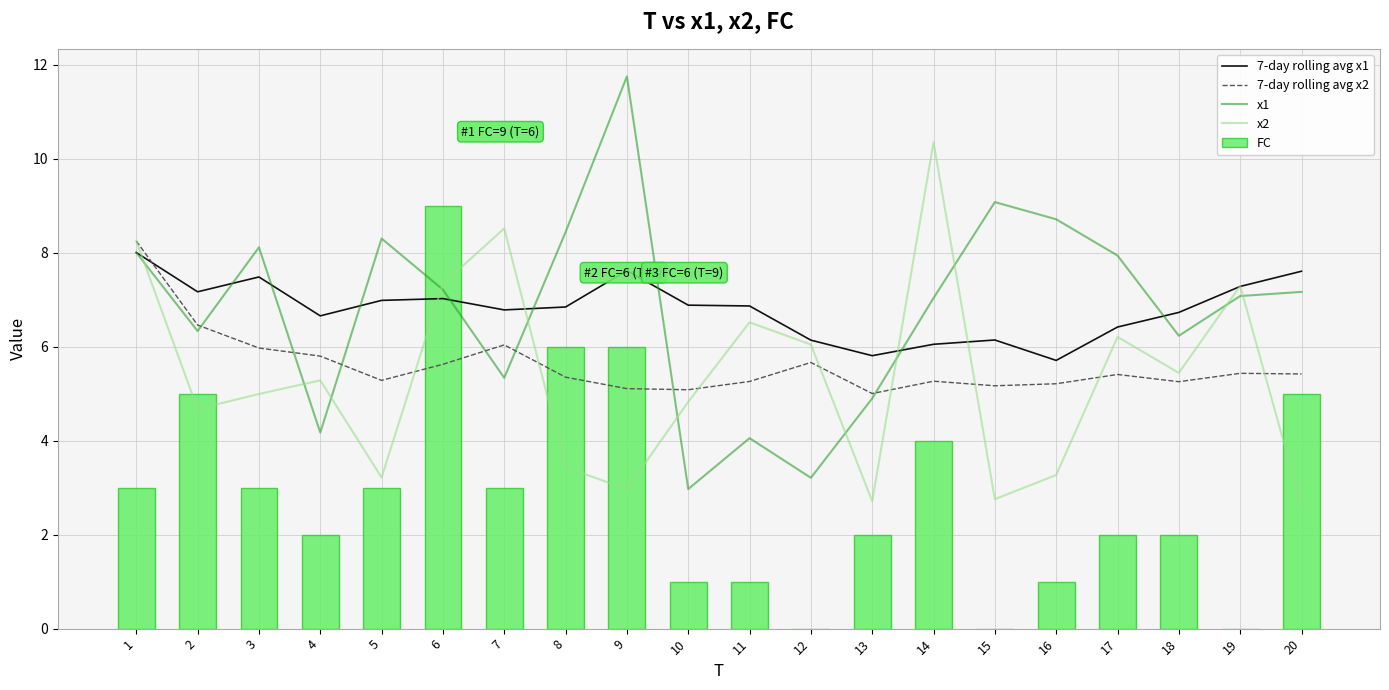

Reading left to right, transcribe all the data shown in this chart.

7-day rolling avg x1: 8.0	7.2	7.5	6.7	7.0	7.0	6.8	6.8	7.6	6.9	6.9	6.1	5.8	6.1	6.1	5.7	6.4	6.7	7.3	7.6
7-day rolling avg x2: 8.2	6.5	6.0	5.8	5.3	5.6	6.0	5.4	5.1	5.1	5.3	5.7	5.0	5.3	5.2	5.2	5.4	5.3	5.4	5.4
x1: 8.0	6.3	8.1	4.2	8.3	7.2	5.3	8.4	11.8	3.0	4.1	3.2	4.9	7.0	9.1	8.7	7.9	6.2	7.1	7.2
x2: 8.2	4.7	5.0	5.3	3.2	7.3	8.5	3.4	3.0	4.8	6.5	6.0	2.7	10.4	2.8	3.3	6.2	5.4	7.3	2.6